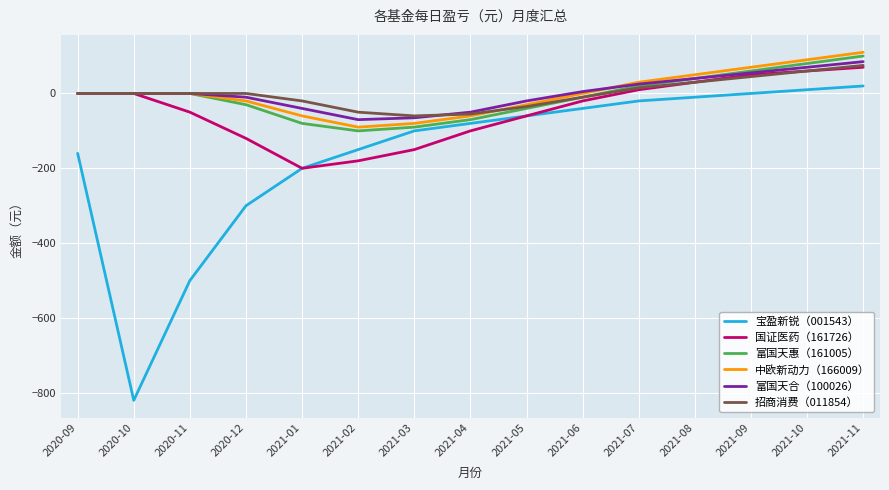

The value of 招商消费（011854） at 2021-08 is 30. True or false?

True